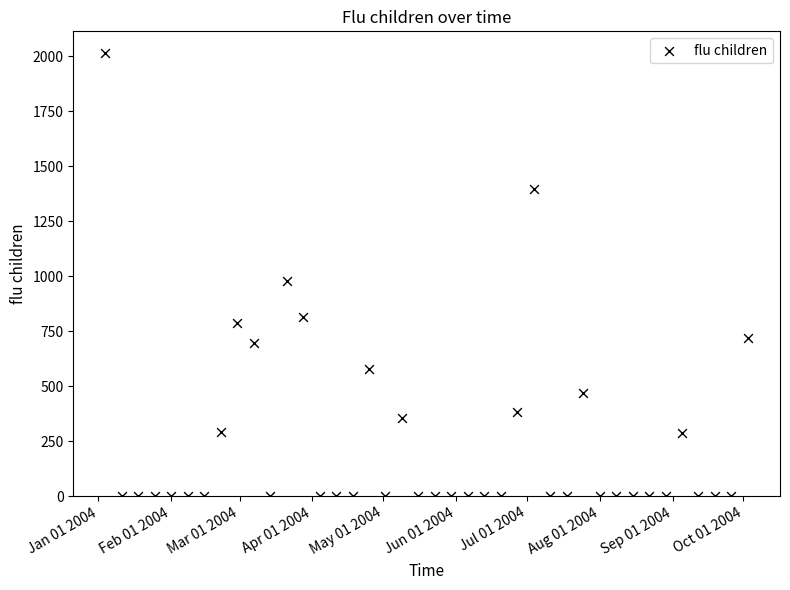

What Y value in the scatter plot is closest to 1006?

978.6